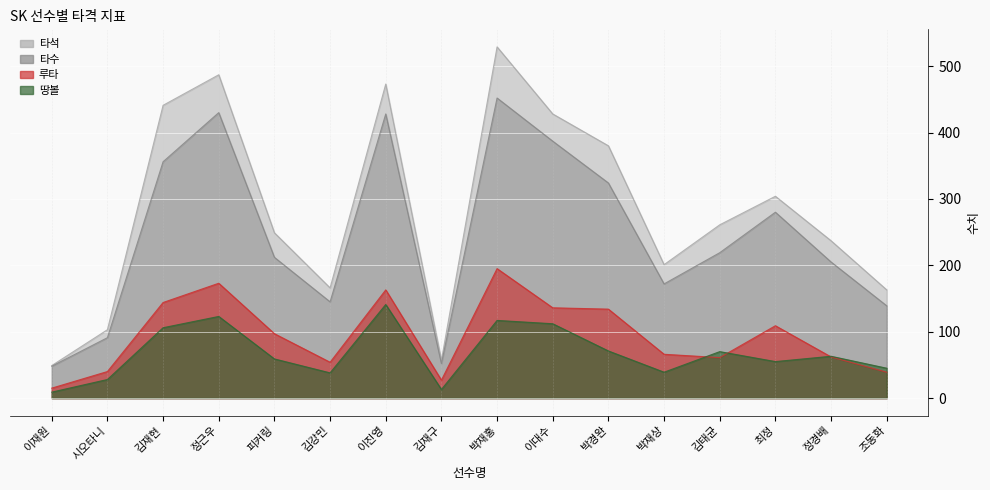

Which series has the largest range (max minus min)?

타석